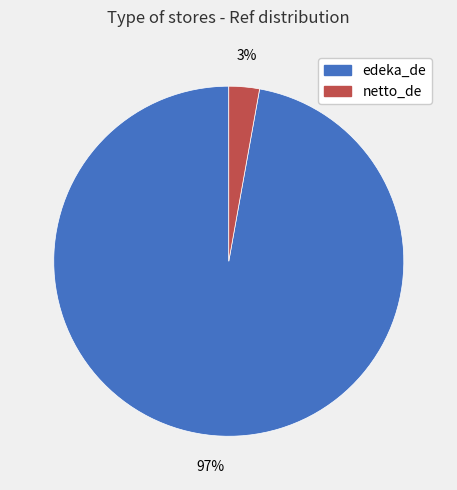

Combined, do netto_de and edeka_de account for over 50%?

Yes